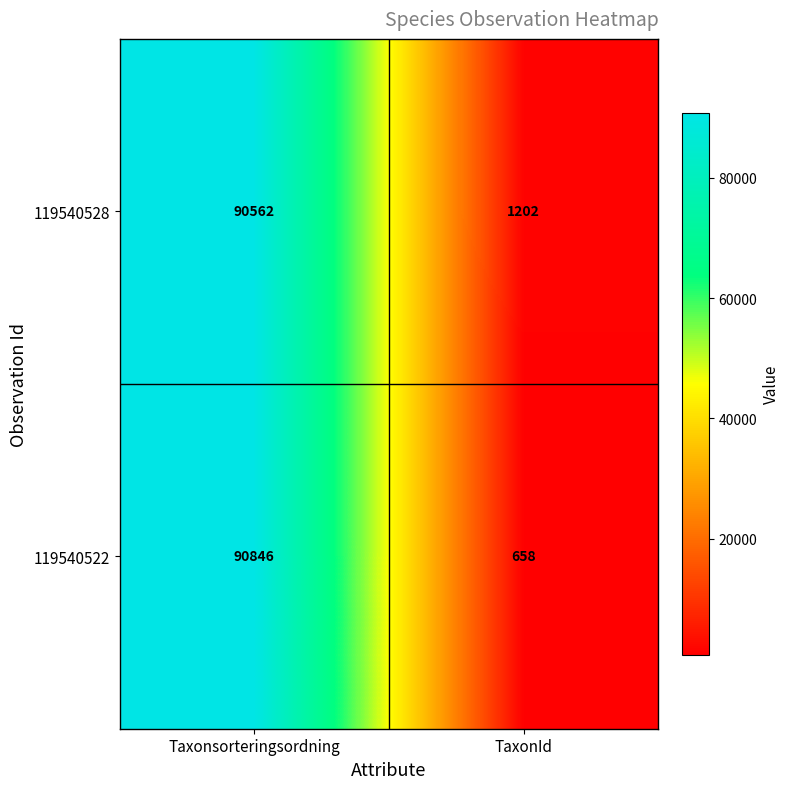

What is the difference between the 119540528 values at Taxonsorteringsordning and TaxonId?

89360